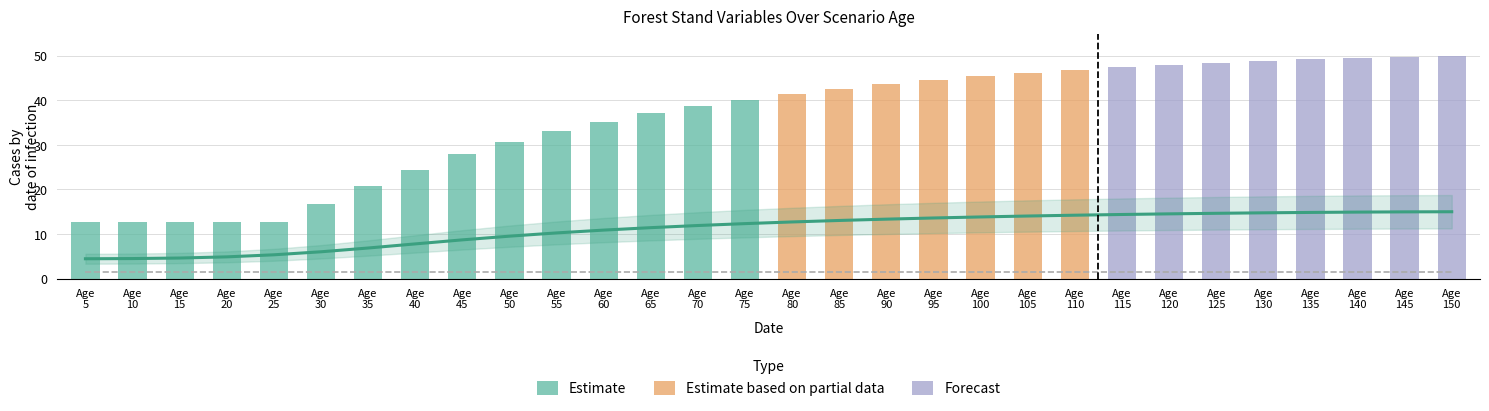

True or false: the data shows 13.8 at Age
100.

True